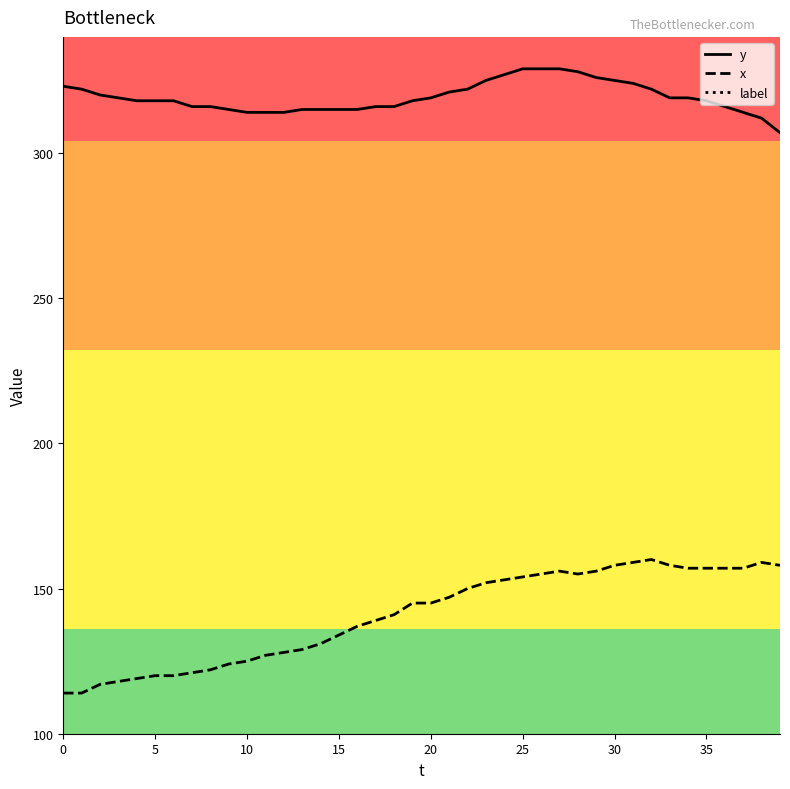

Rank the series by their maximum value, from highest to lowest.

y, x, label